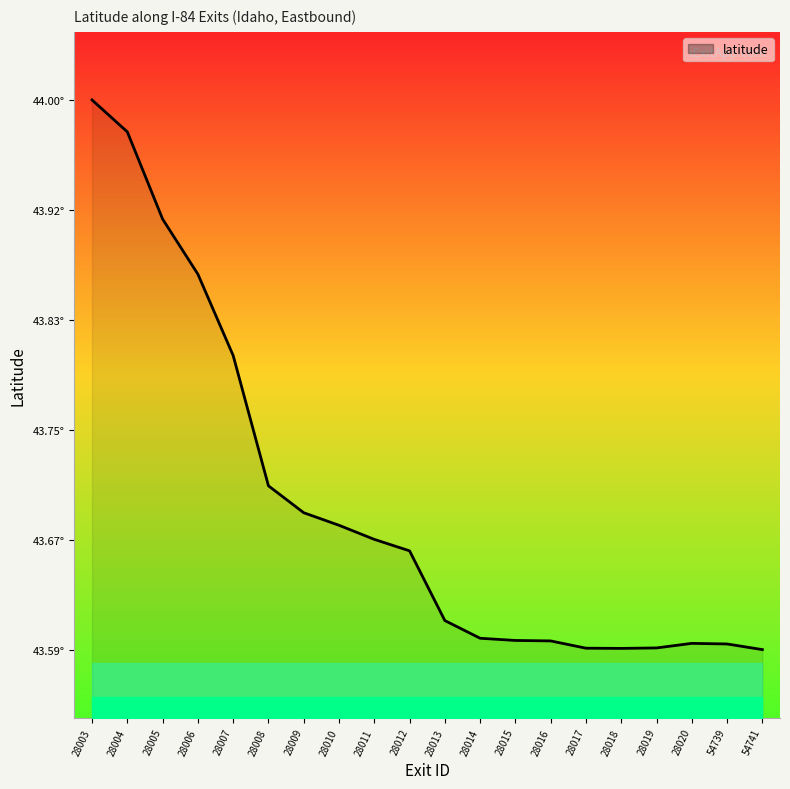

Which category has the lowest value across all series?

54741